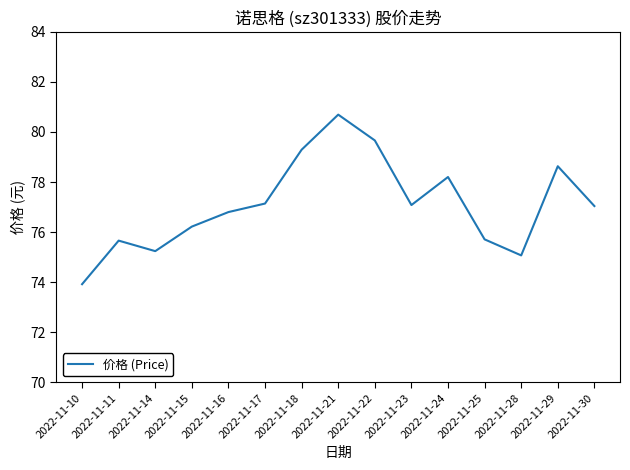

Where is the first local minimum?

2022-11-14